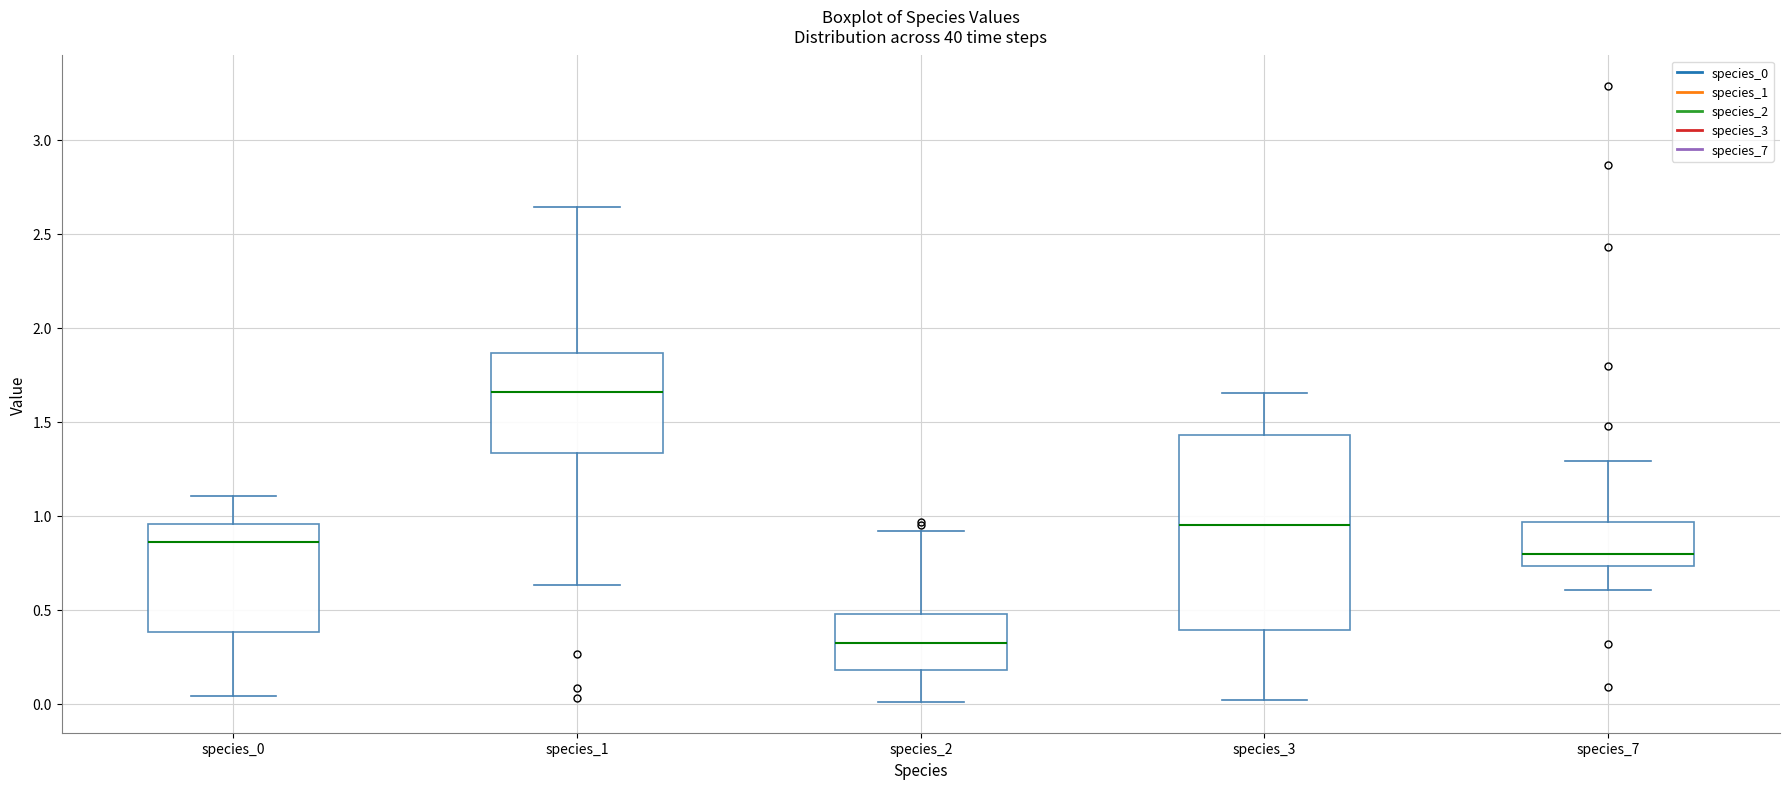

Where is the lower edge of the box for species_7 on the y-axis? The values are not printed on the chart, so give them approximately, as read against the axis.

0.75